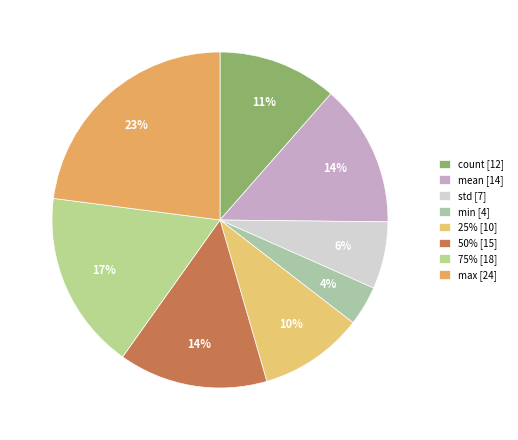

True or false: 25% accounts for 10% of the total.

True